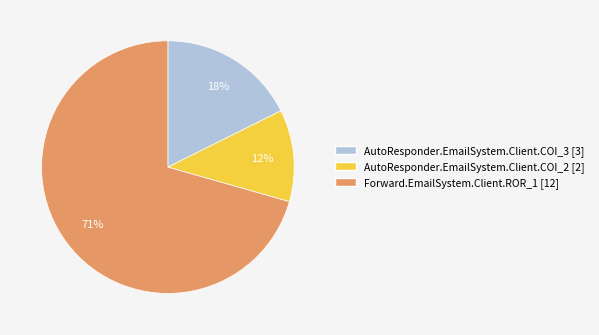

To the nearest percent, what portion does AutoResponder.EmailSystem.Client.COI_3 represent?

18%